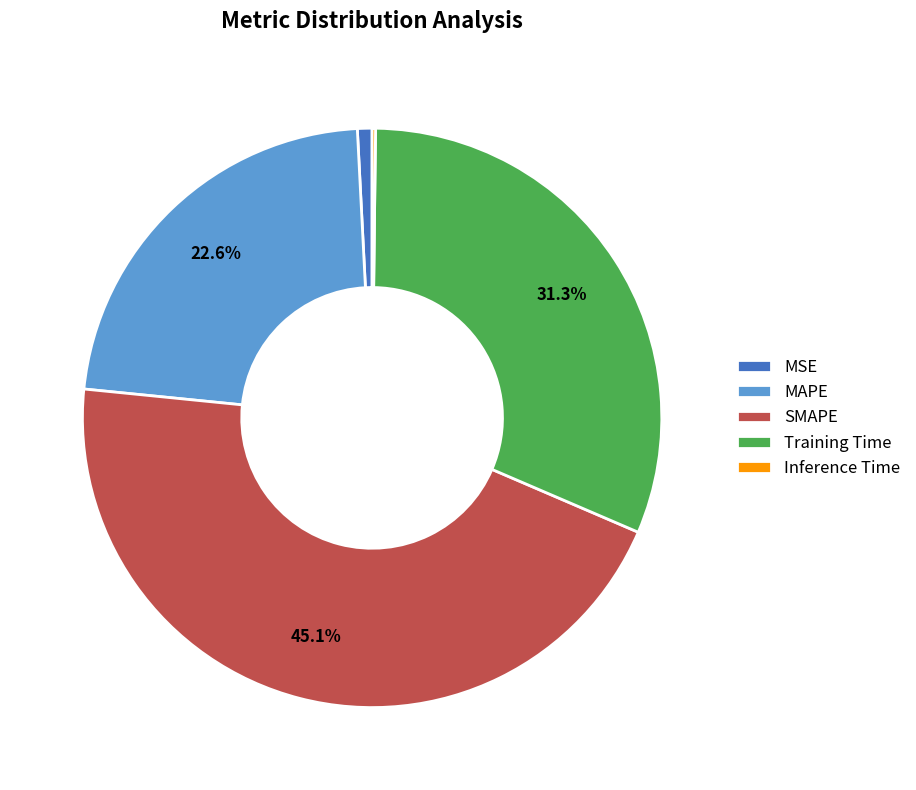

Is the sum of MAPE and Training Time greater than half?

Yes